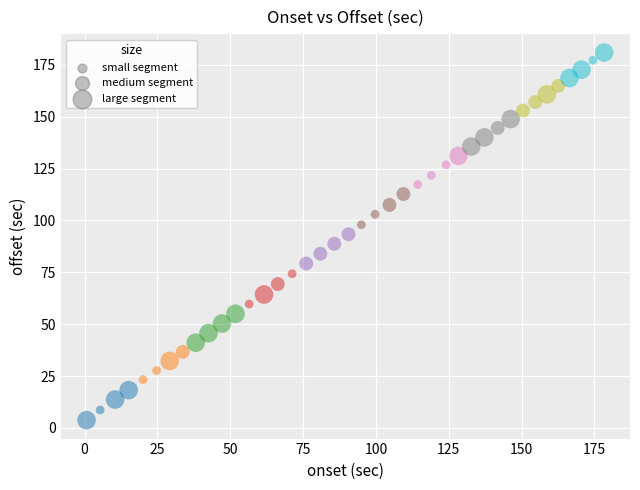

What is the range of X values (max minus min)?

177.7